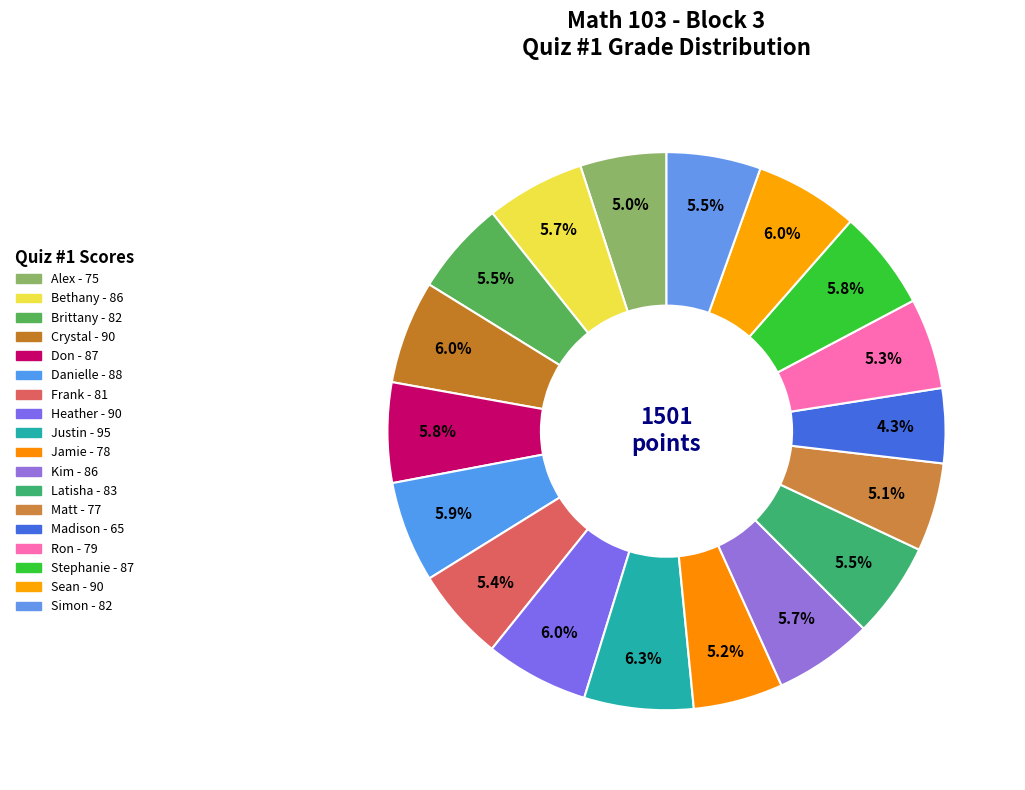

To the nearest percent, what is the difference between the Jamie and Madison slice percentages?

1%